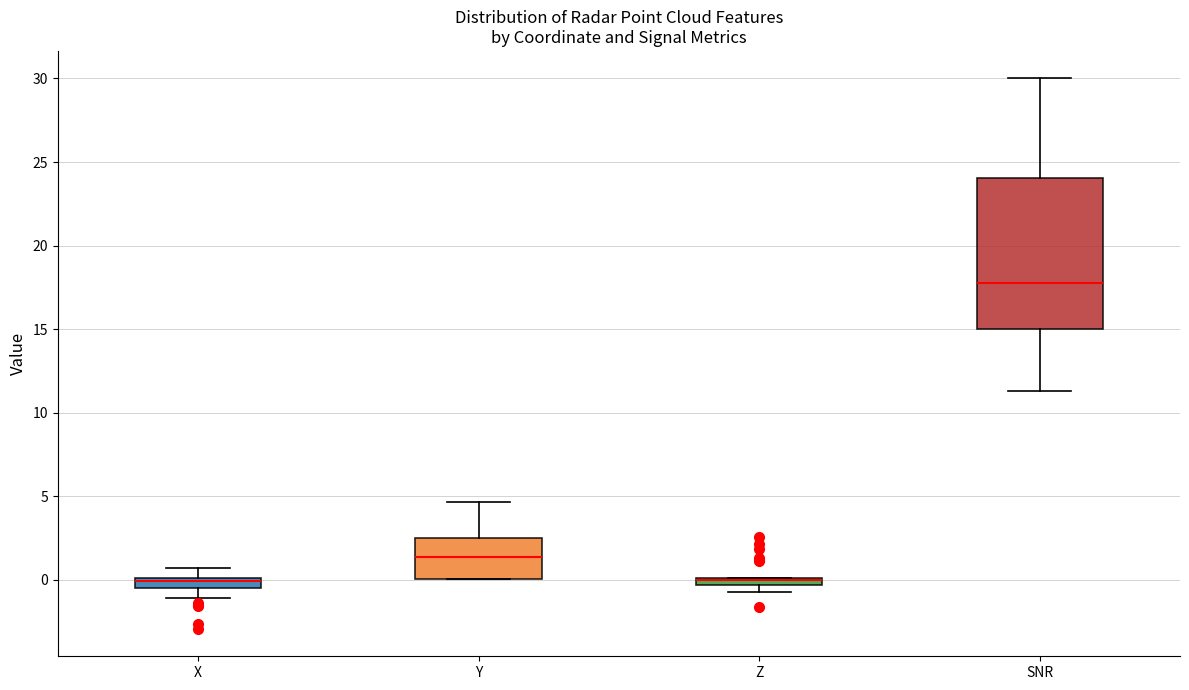

Where is the lower edge of the box for X on the y-axis? The values are not printed on the chart, so give them approximately, as read against the axis.

-0.5